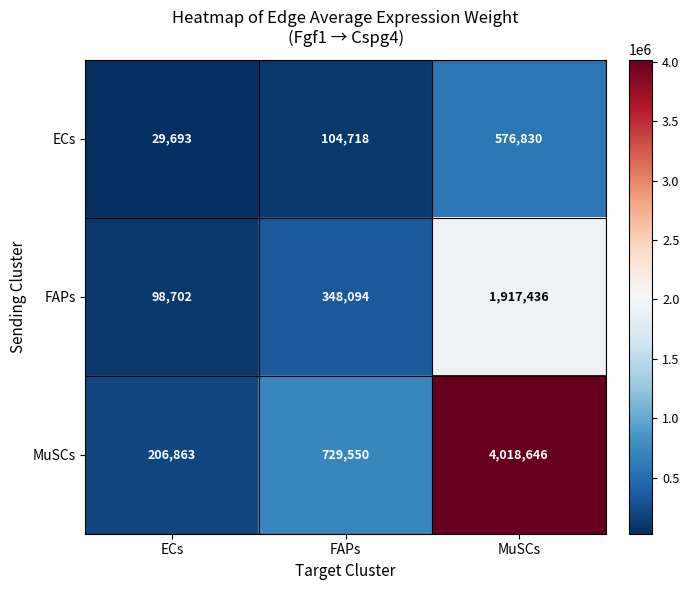

Rank the series at ECs from lowest to highest value.

ECs, FAPs, MuSCs